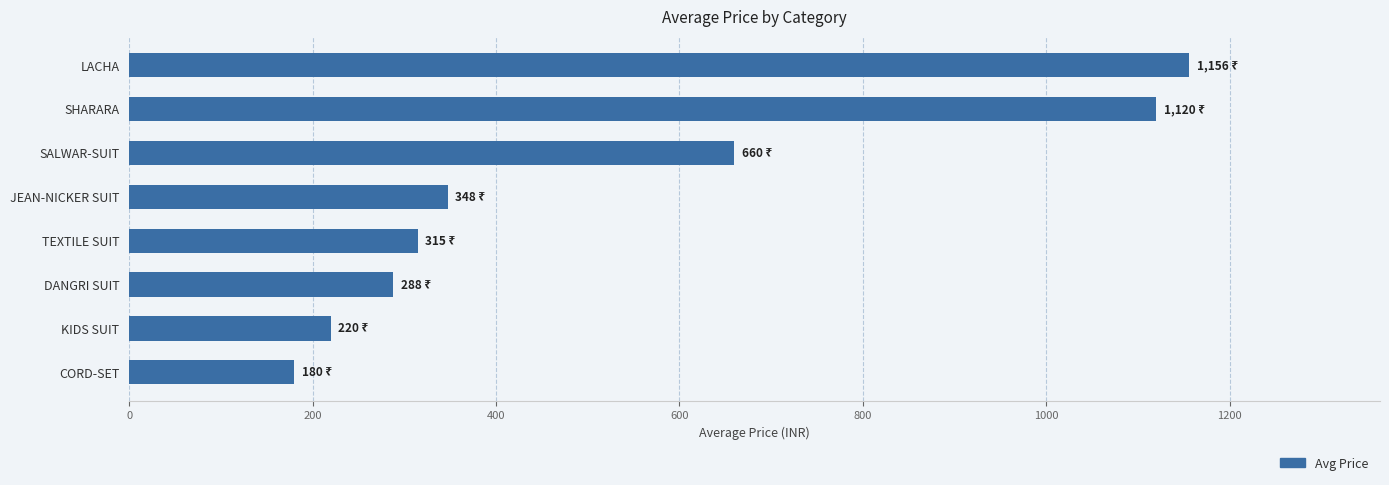

Between KIDS SUIT and SHARARA, which is larger?

SHARARA